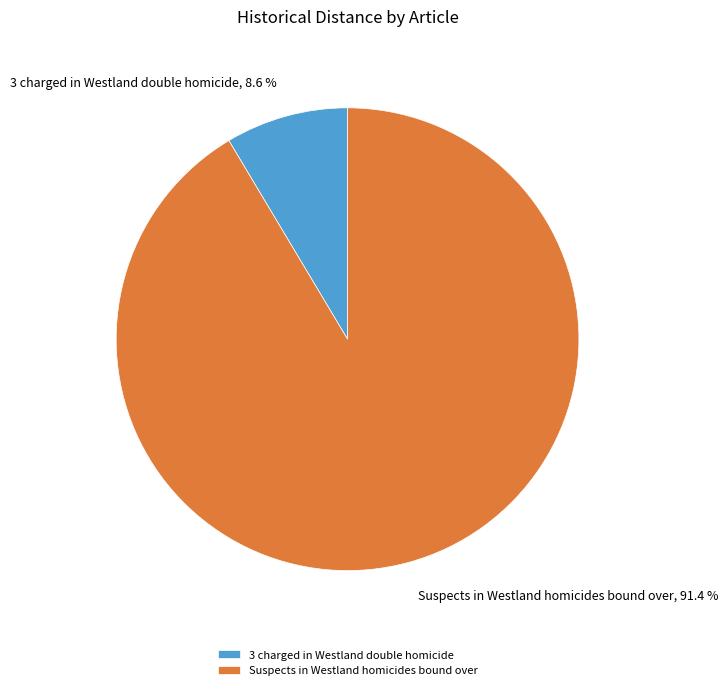

Which category has the biggest portion of the pie?

Suspects in Westland homicides bound over